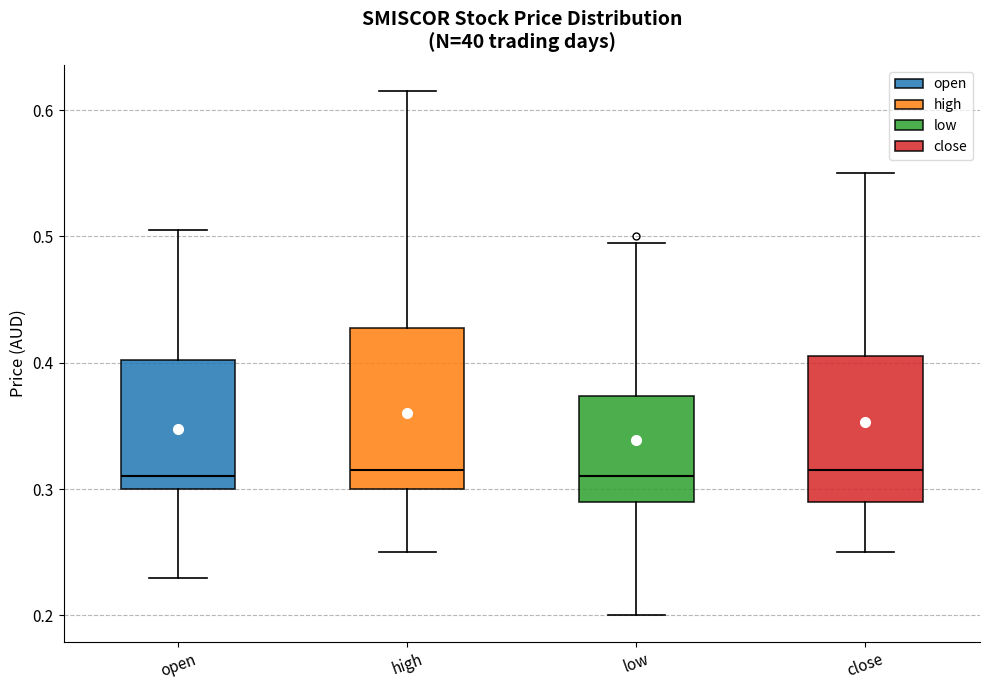

Reading left to right, read every box against the y-axis: the position of its median line, the range the box covers, and the ends of its whiskers. The values are not printed on the chart, so give them approximately, as read against the axis.

open: median 0.31, box 0.30 to 0.40, whiskers 0.23 to 0.51
high: median 0.32, box 0.30 to 0.43, whiskers 0.25 to 0.62
low: median 0.31, box 0.29 to 0.37, whiskers 0.20 to 0.50
close: median 0.32, box 0.29 to 0.41, whiskers 0.25 to 0.55